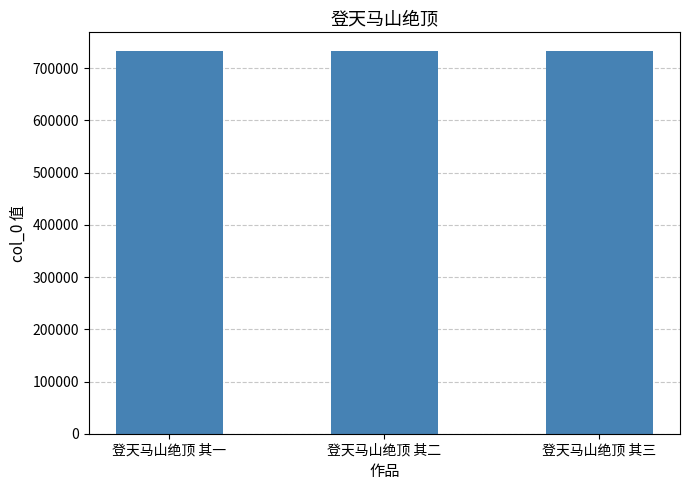

What value does the data have at 登天马山绝顶 其一?

732192